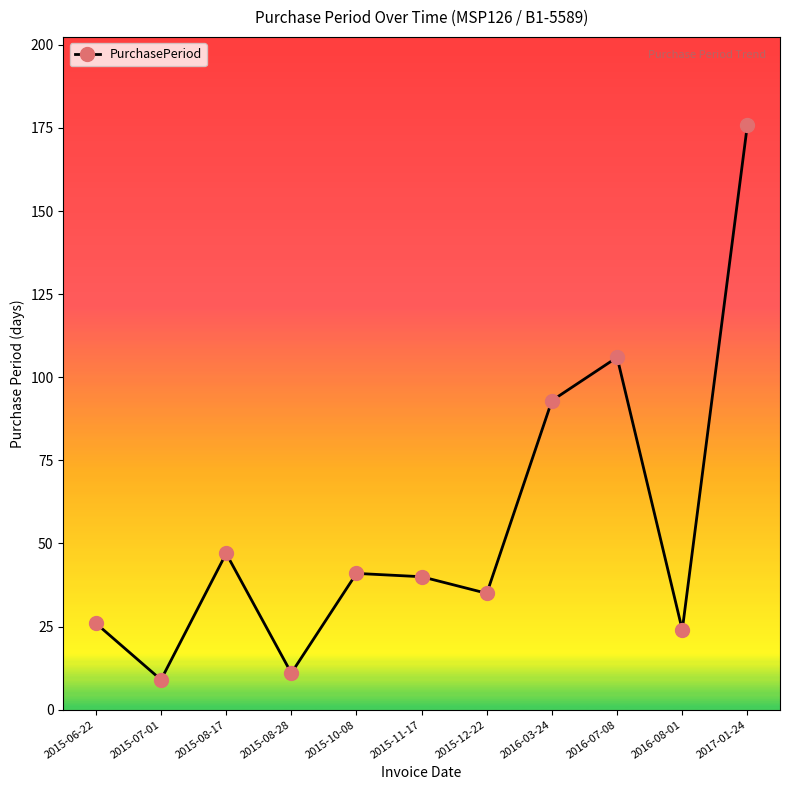

What is the sum of all values?

608